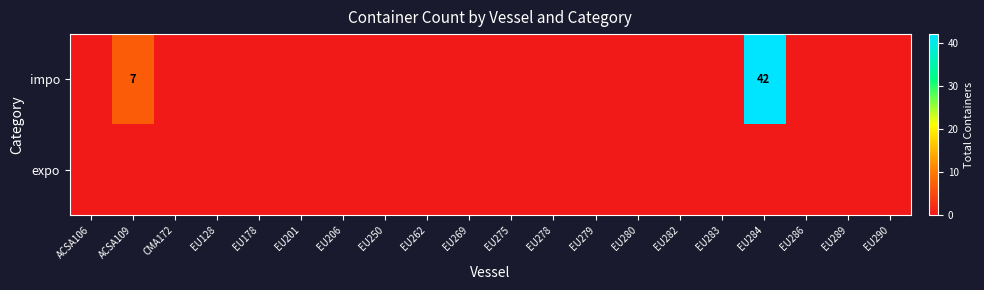

True or false: expo has a value of 0 at EU282.

True